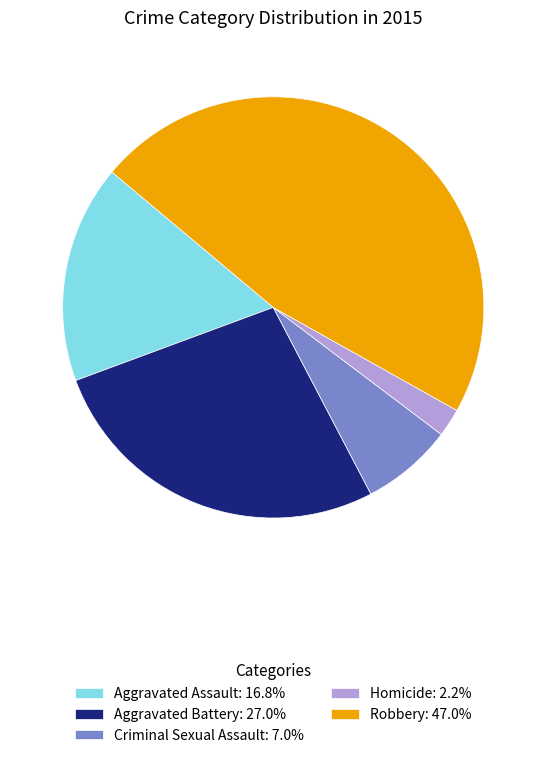

Do Robbery: 47.0% and Criminal Sexual Assault: 7.0% together represent more than half of the pie?

Yes